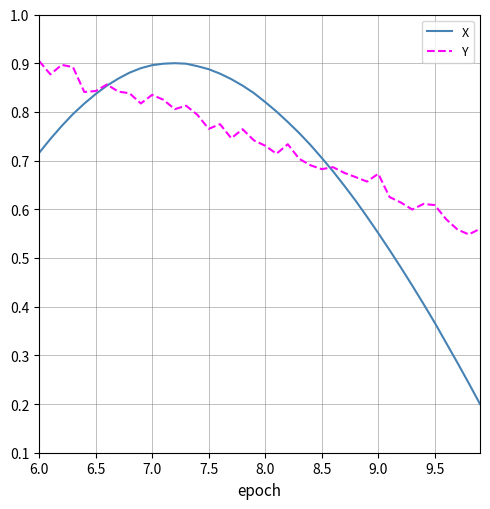

Which series has the largest range (max minus min)?

X